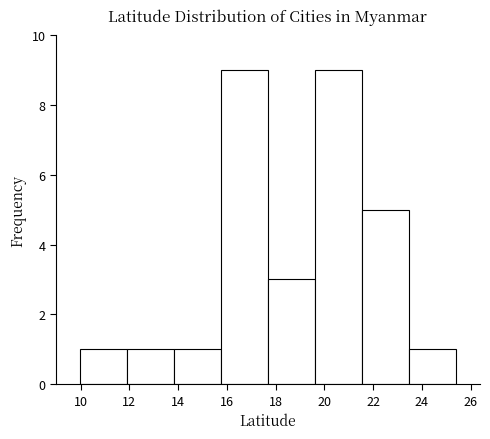

Reading left to right, transcribe this chart: for each bar, give the range it covers on the x-axis and its height. Neither the bar edges nor the heights are printed on the chart, so give them approximately, as read against the axes.

10.0 to 12.0: 1
12.0 to 13.8: 1
13.8 to 15.8: 1
15.8 to 17.6: 9
17.6 to 19.6: 3
19.6 to 21.6: 9
21.6 to 23.4: 5
23.4 to 25.4: 1